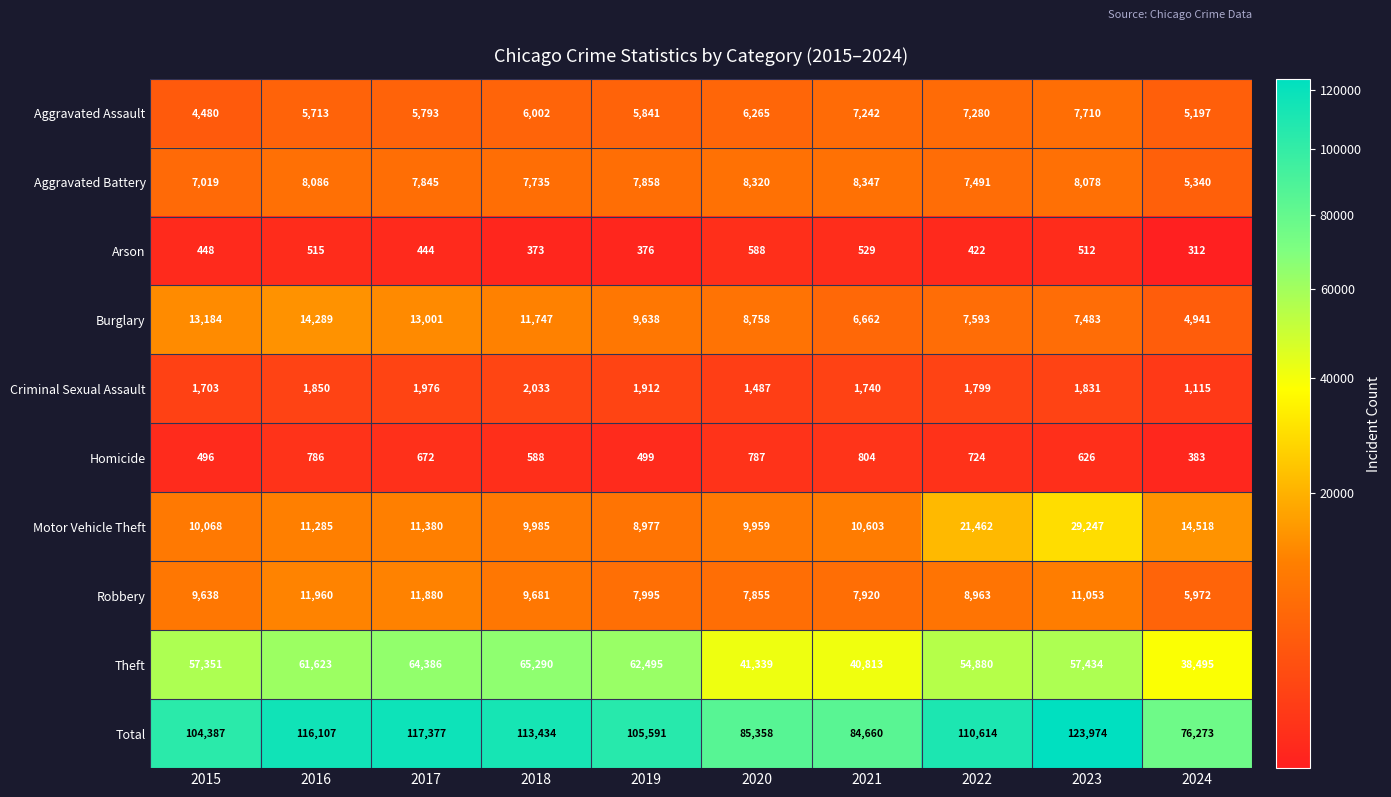

Which series has the largest range (max minus min)?

Total